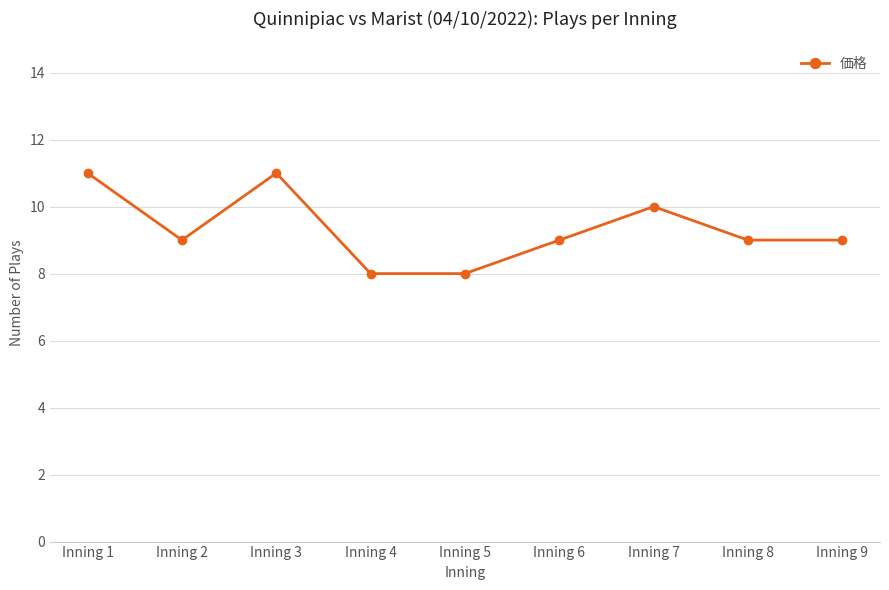

What is the smallest value displayed?

8